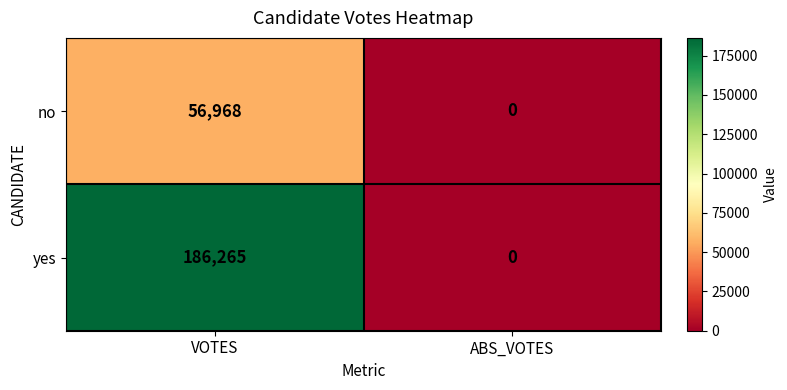

Is it true that no equals 0 at ABS_VOTES?

True